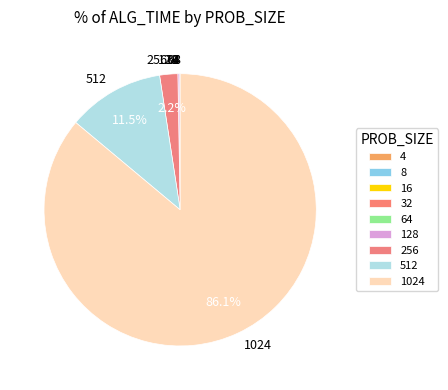

Is there any slice that represents more than half of the pie?

Yes